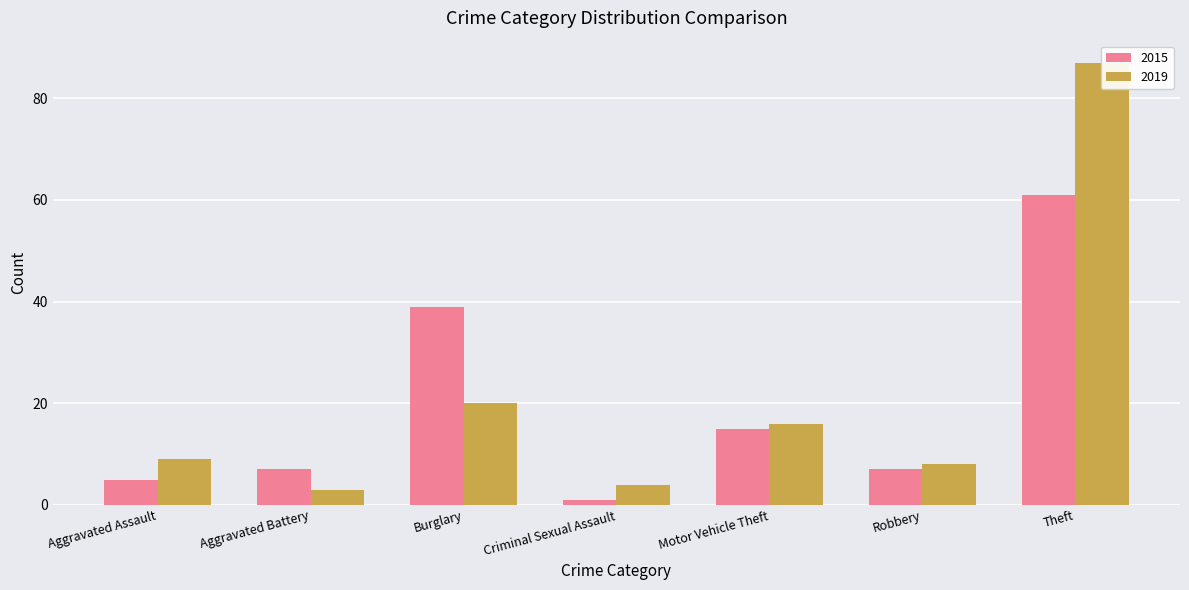

What is the label of the 1st bar from the left?

Aggravated Assault